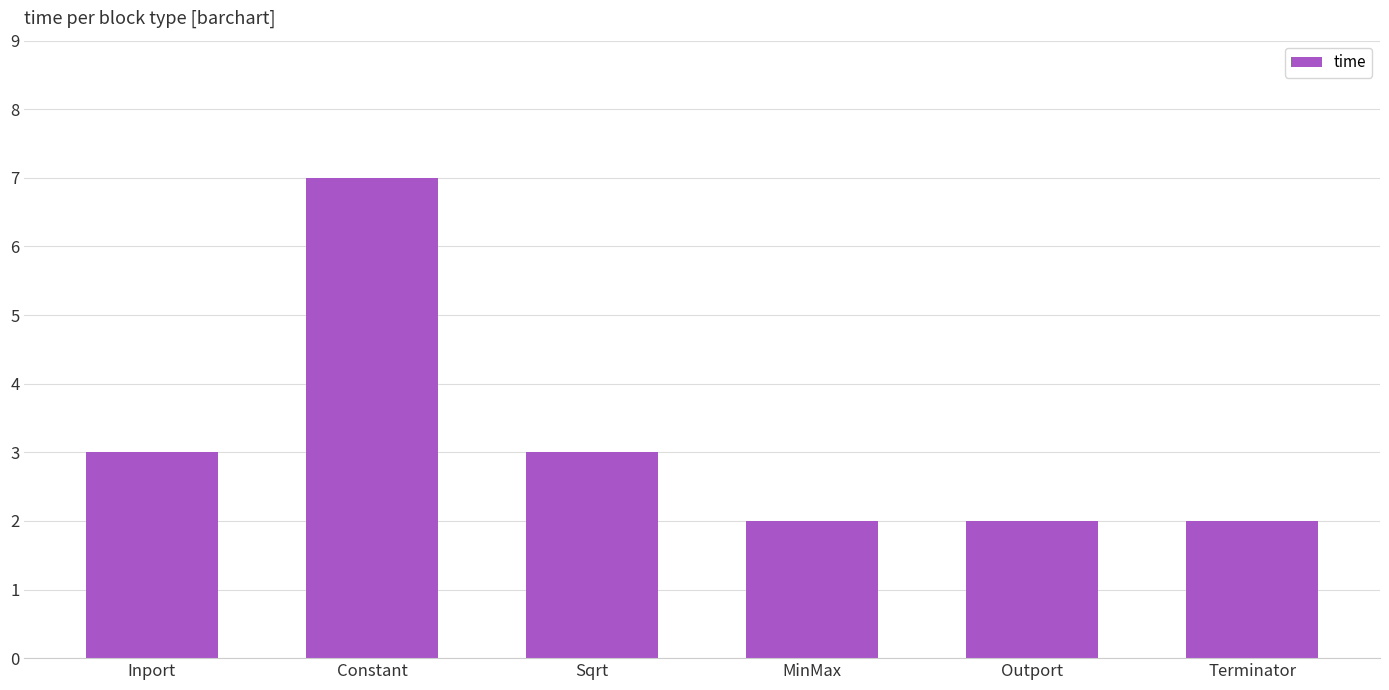

What value does the data have at Constant?

7